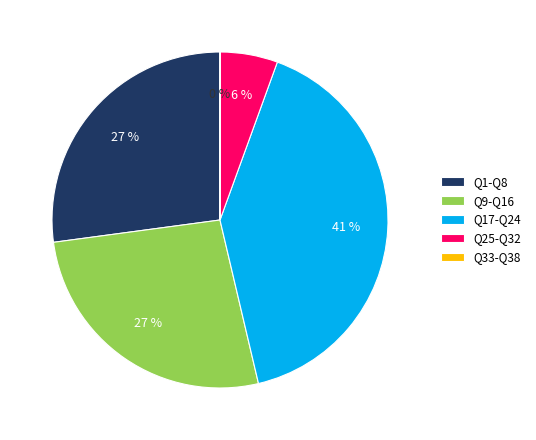

Is there a majority slice in this chart?

No